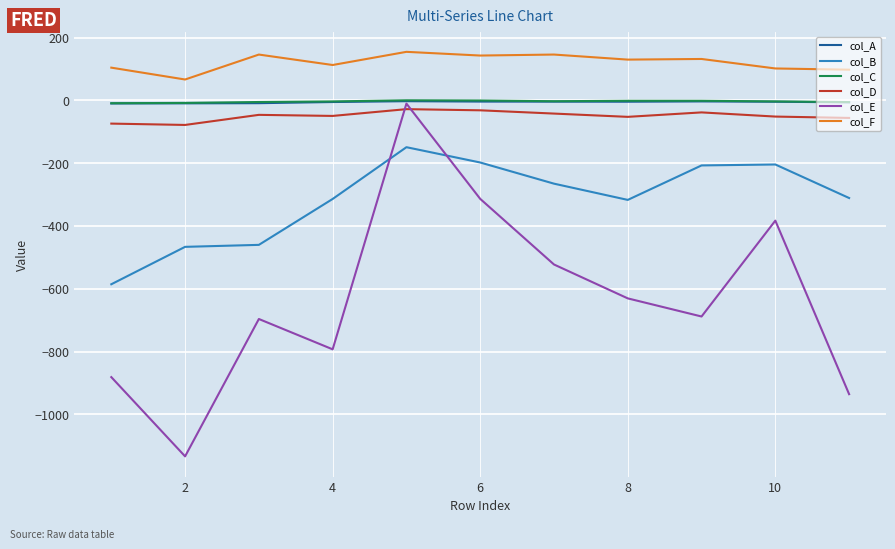

Which series has the widest spread of values?

col_E